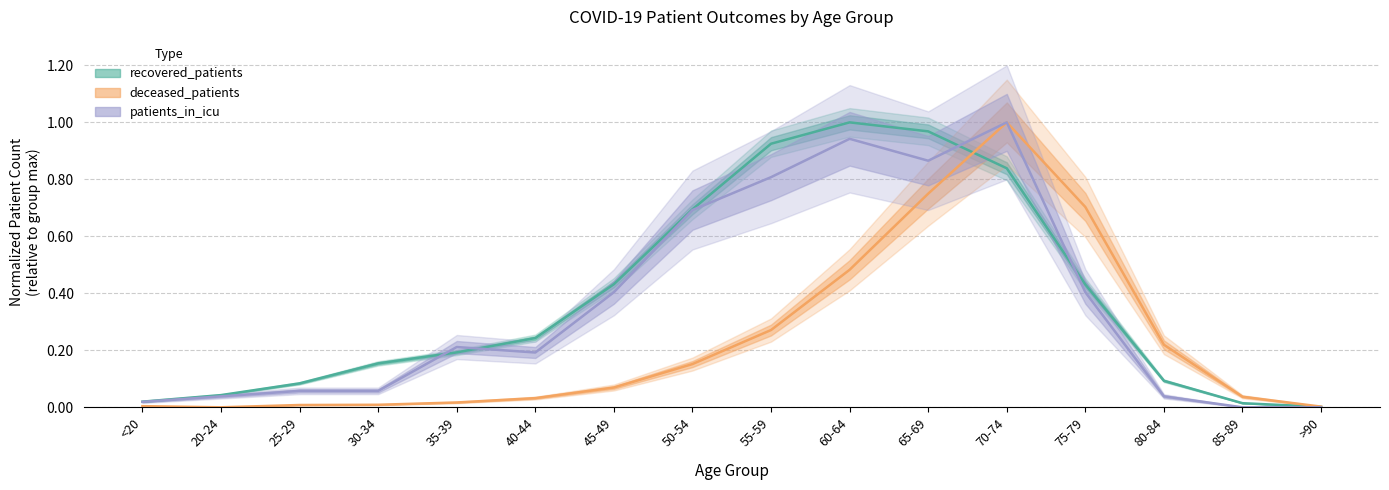

Where is patients_in_icu nearest to the value 0?

85-89